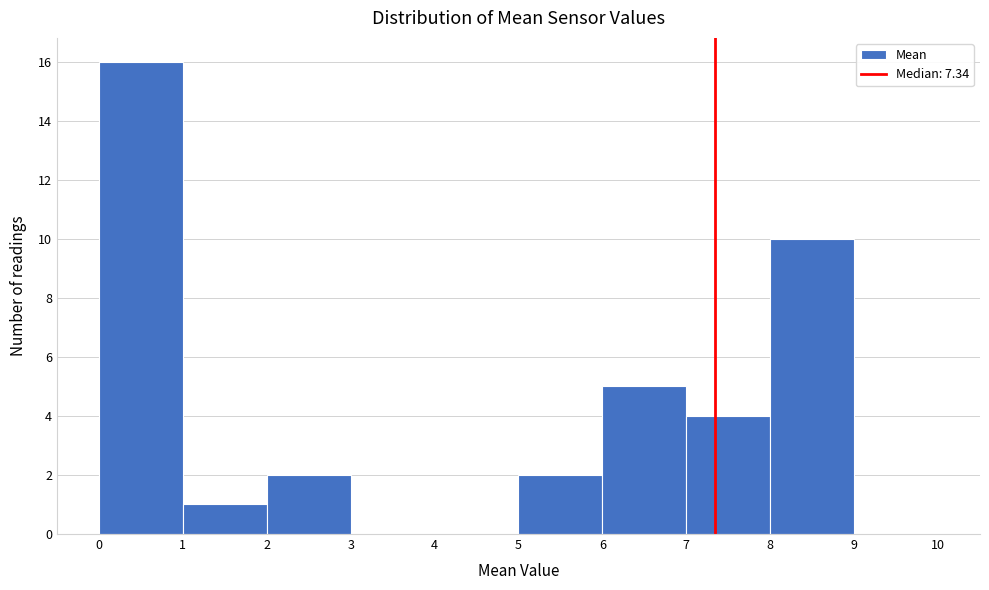

How tall is the bar that spans 6 to 7 on the x-axis? The values are not printed on the chart, so give them approximately, as read against the axis.

5